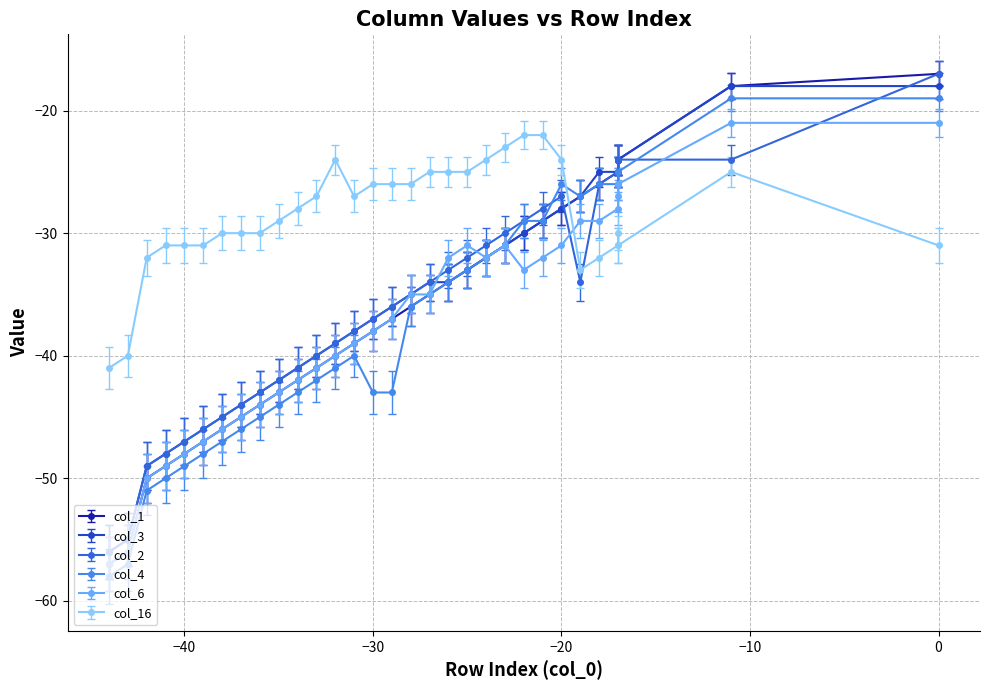

Which series has the widest spread of values?

col_1